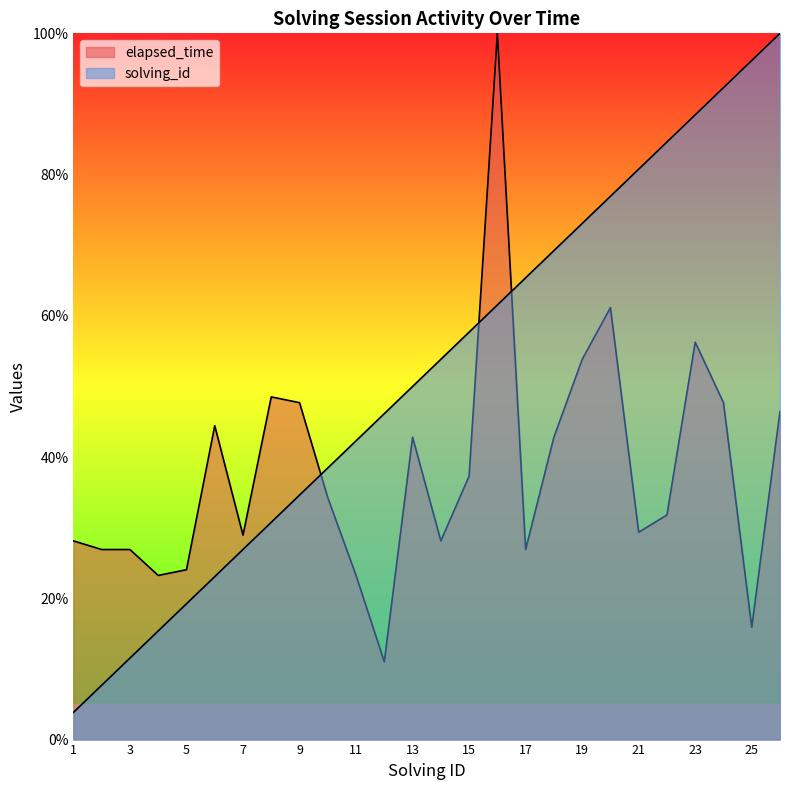

Reading right to left, extract all data points from this chart.

solving_id: 26=100.0	25=96.2	24=92.3	23=88.5	22=84.6	21=80.8	20=76.9	19=73.1	18=69.2	17=65.4	16=61.5	15=57.7	14=53.8	13=50.0	12=46.2	11=42.3	10=38.5	9=34.6	8=30.8	7=26.9	6=23.1	5=19.2	4=15.4	3=11.5	2=7.7	1=3.8
elapsed_time: 26=46.5	25=15.9	24=47.7	23=56.3	22=31.8	21=29.4	20=61.2	19=53.8	18=42.8	17=26.9	16=100.0	15=37.3	14=28.1	13=42.8	12=11.0	11=23.2	10=34.3	9=47.7	8=48.5	7=28.9	6=44.4	5=24.1	4=23.2	3=26.9	2=26.9	1=28.1